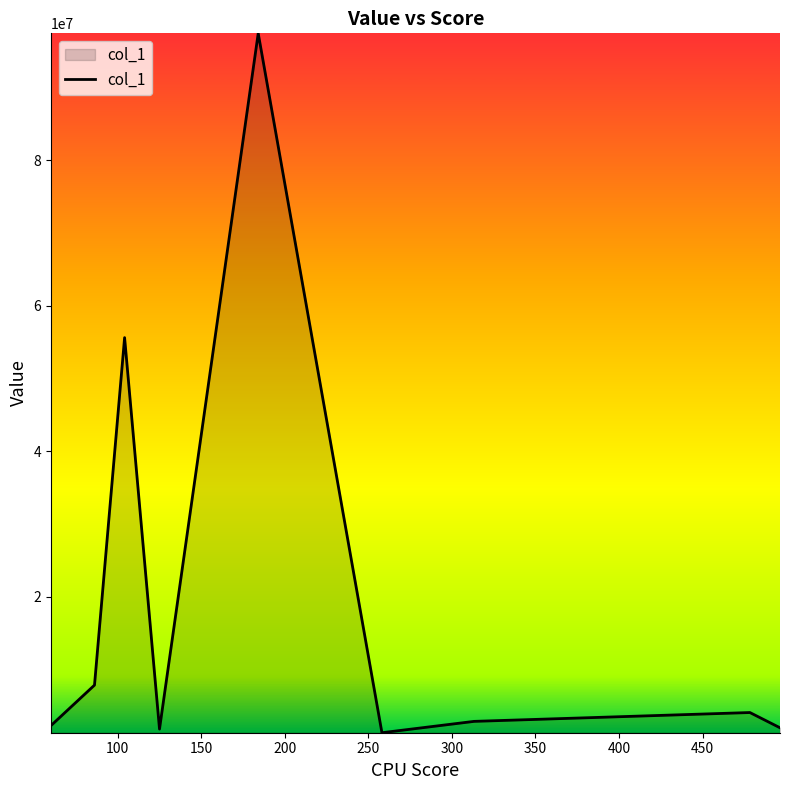

Does the chart display data point markers on the line(s)?

No